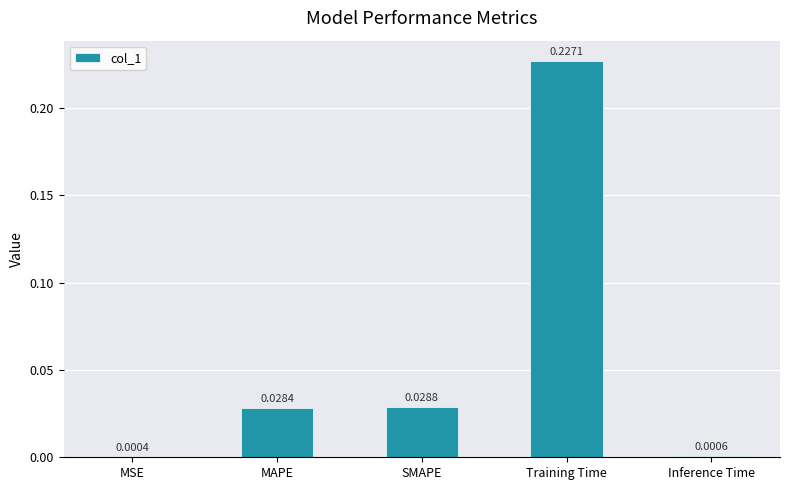

At which label is the value closest to 0?

MSE